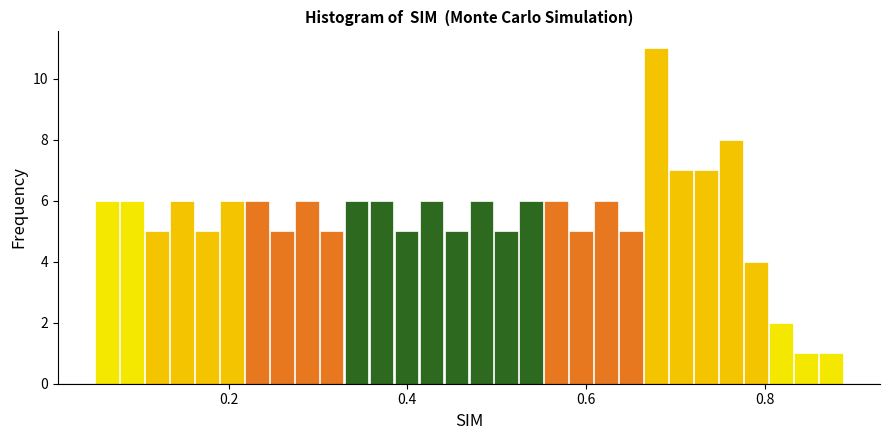

Read against the x-axis, roughly where is the centre of the tallest bar?

0.68